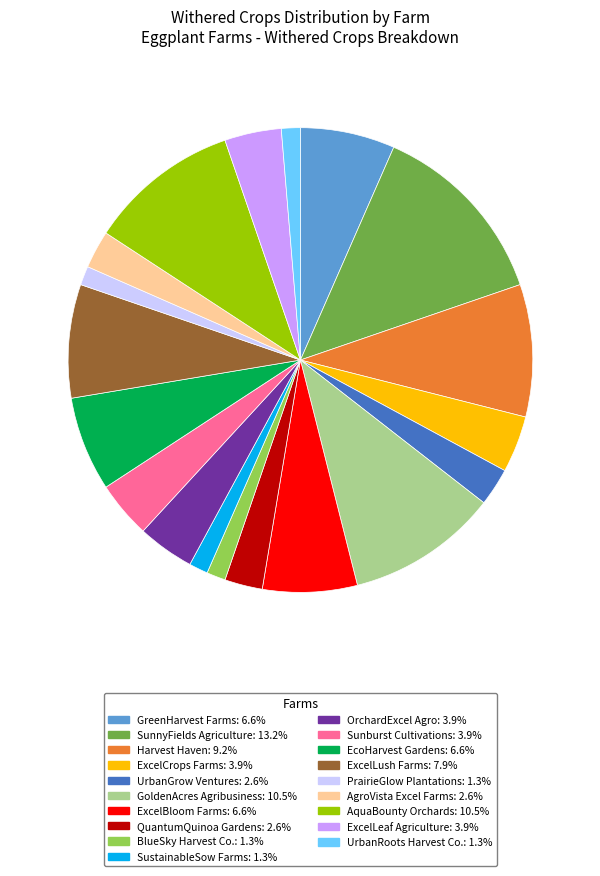

Is there a majority slice in this chart?

No